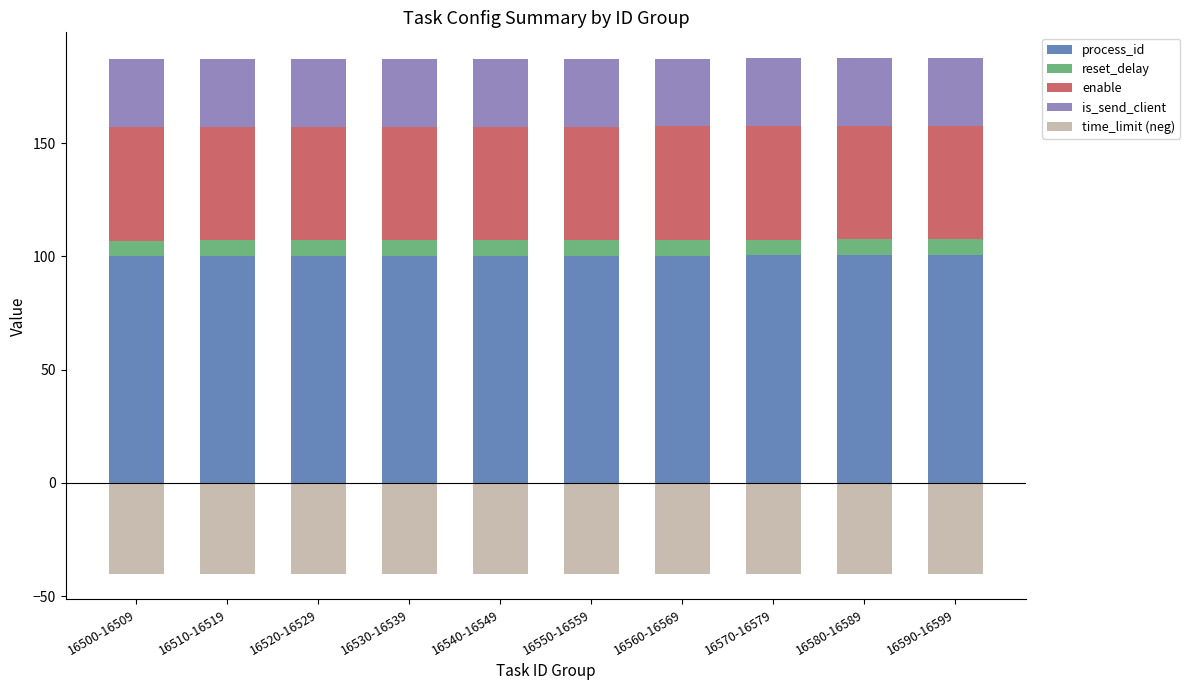

How many categories are shown in the chart?

10